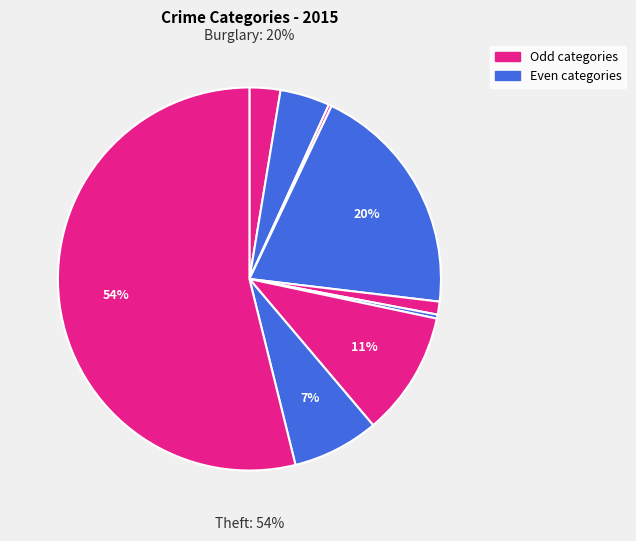

What is the change in value from Aggravated Battery to Criminal Sexual Assault?

-37